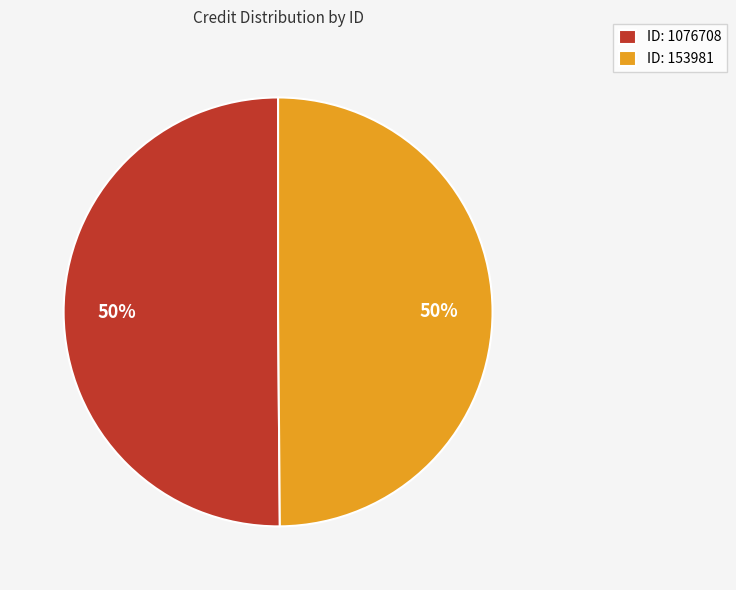

Is the sum of ID: 1076708 and ID: 153981 greater than half?

Yes